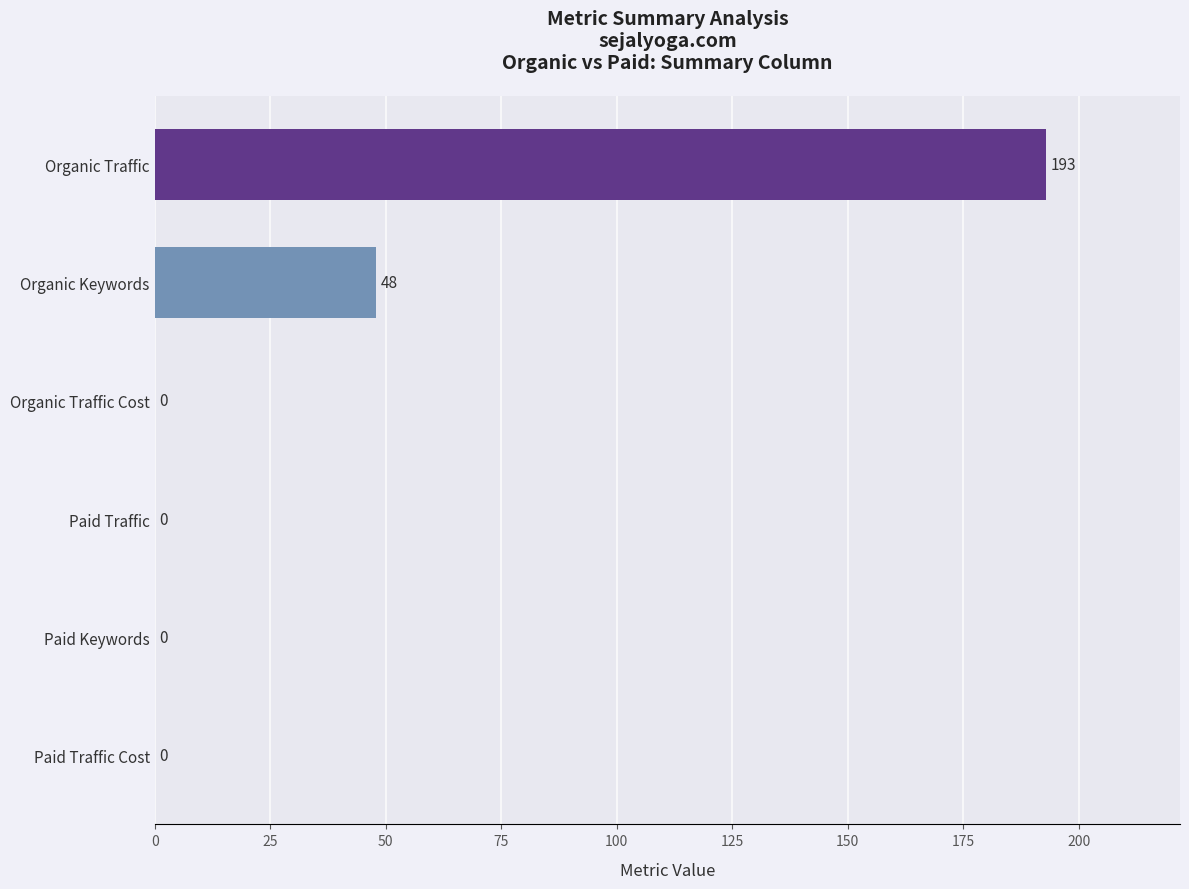

True or false: the data shows 48 at Organic Keywords.

True